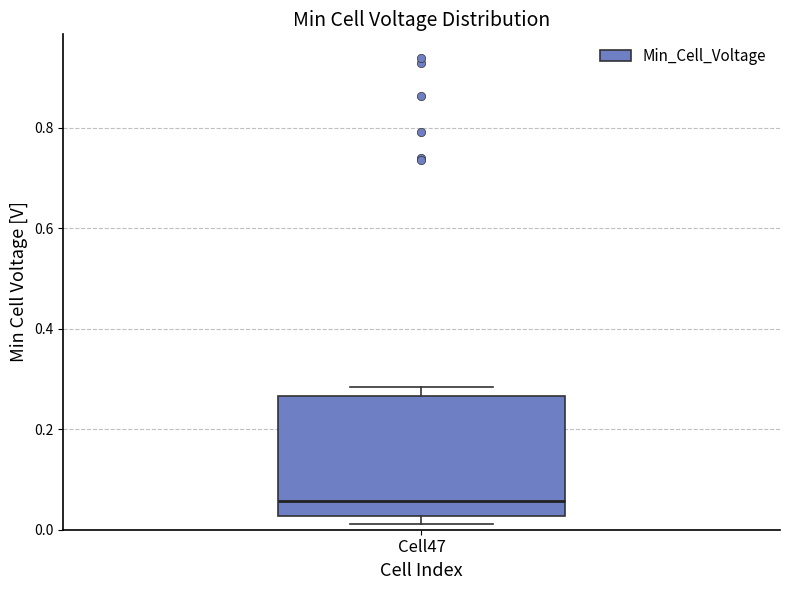

Transcribe this box plot: give where the median line is, the range the box spans, and where the two whiskers end, as read against the y-axis. The values are not printed on the chart, so give them approximately, as read against the axis.

median 0.06, box 0.02 to 0.26, whiskers 0.02 (just below the box's lower edge) to 0.28